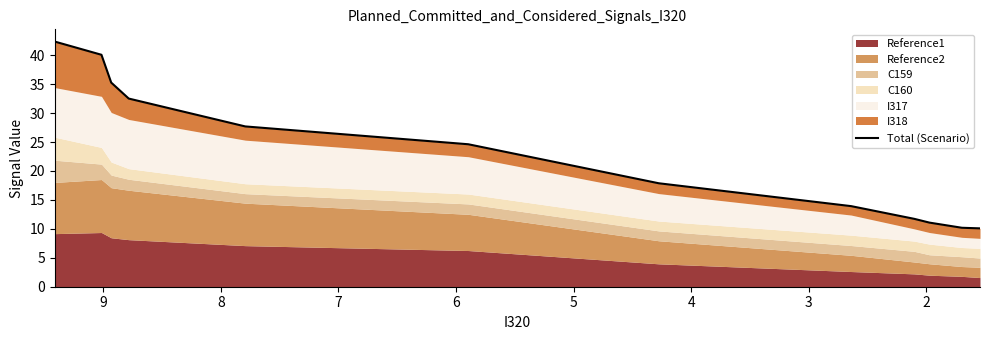

What is the value of the 12th point from the left?

10.1